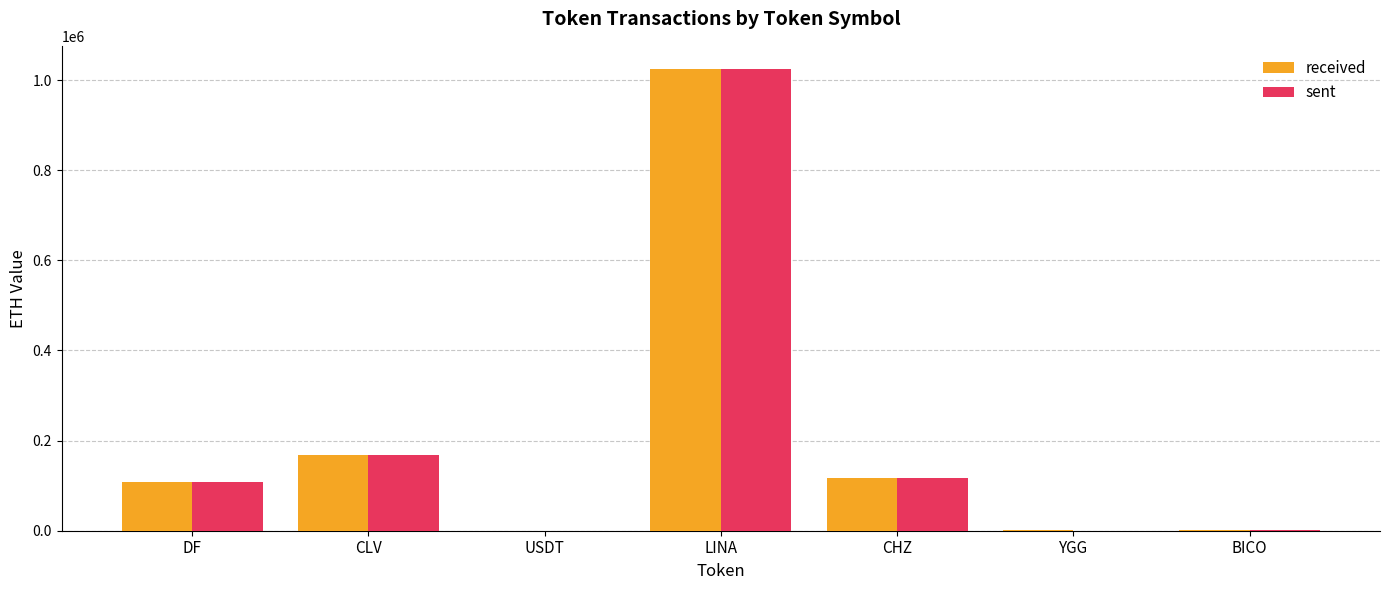

What is the total value across all series at CLV?

335879.7